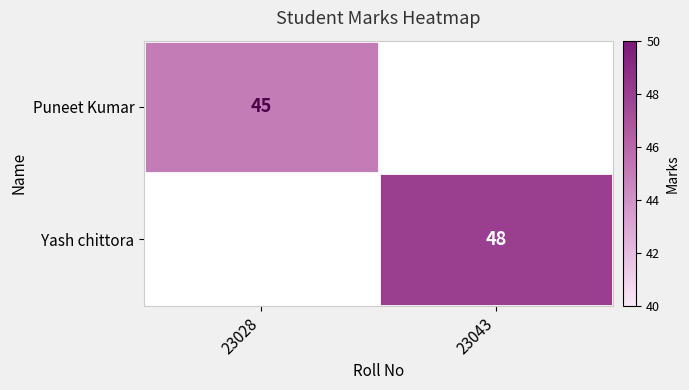

The Yash chittora series shows 31 at 23043. True or false?

False